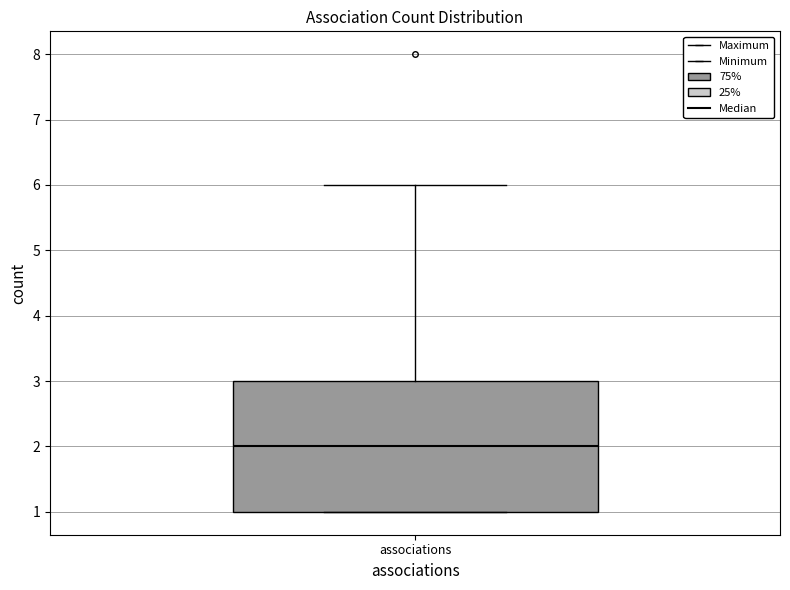

Read this box plot against the y-axis: the position of the median line, the range covered by the box, and the ends of both whiskers. The values are not printed on the chart, so give them approximately, as read against the axis.

median 2, box 1 to 3, whiskers 1 to 6